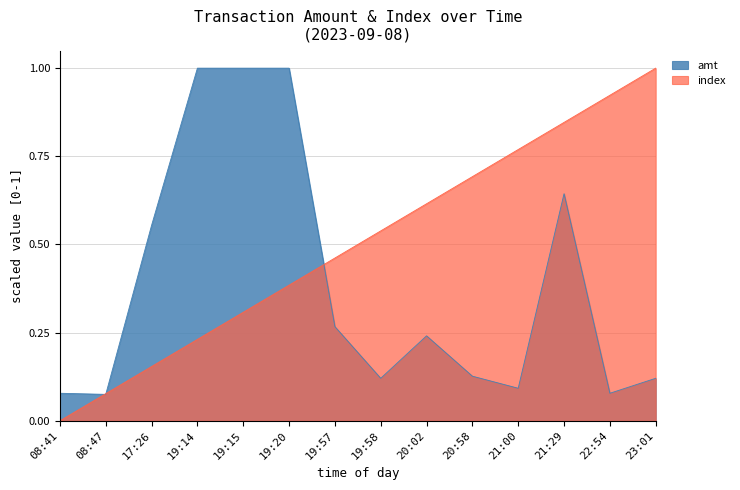

Reading right to left, what are all the values shown in this chart?

amt: 0.1	0.1	0.6	0.1	0.1	0.2	0.1	0.3	1.0	1.0	1.0	0.6	0.1	0.1
index: 1.0	0.9	0.8	0.8	0.7	0.6	0.5	0.5	0.4	0.3	0.2	0.2	0.1	0.0